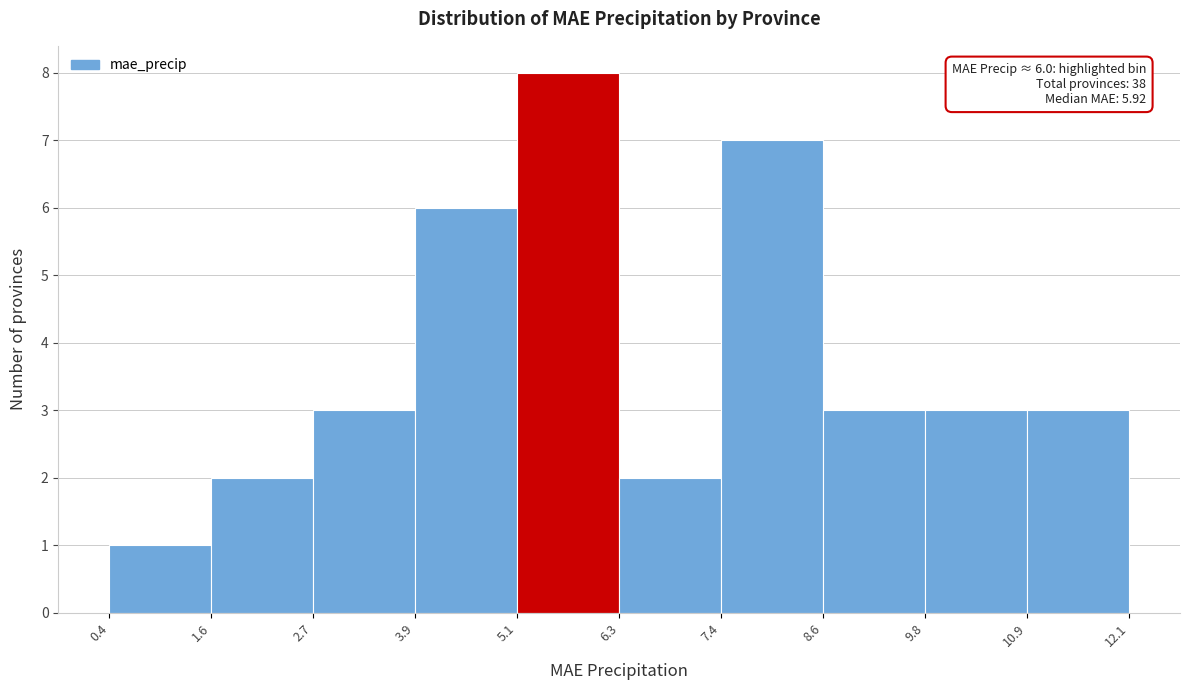

Which range on the x-axis has the tallest bar?

5.1 to 6.3